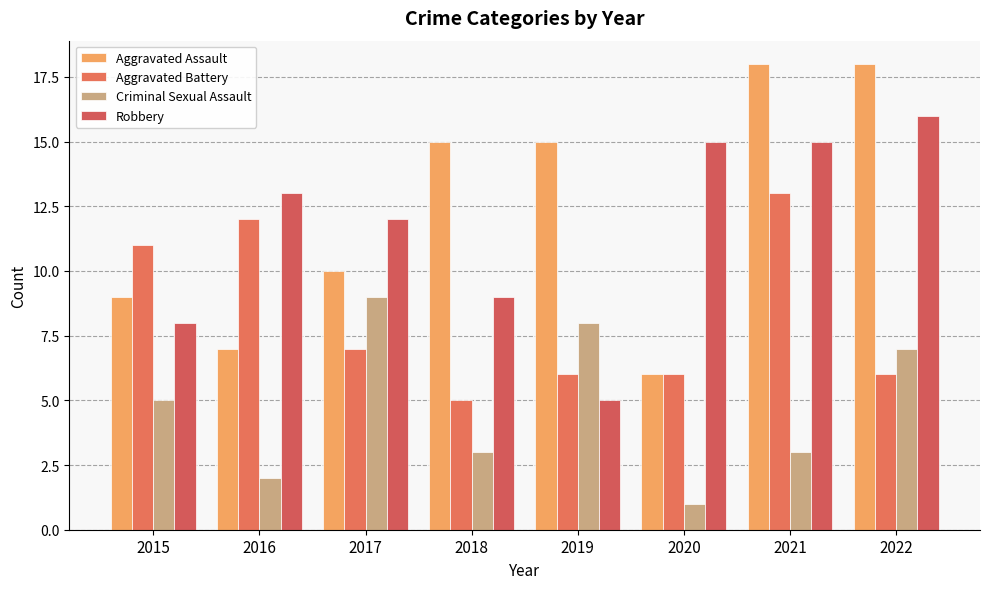

Which series has the largest total across all categories?

Aggravated Assault